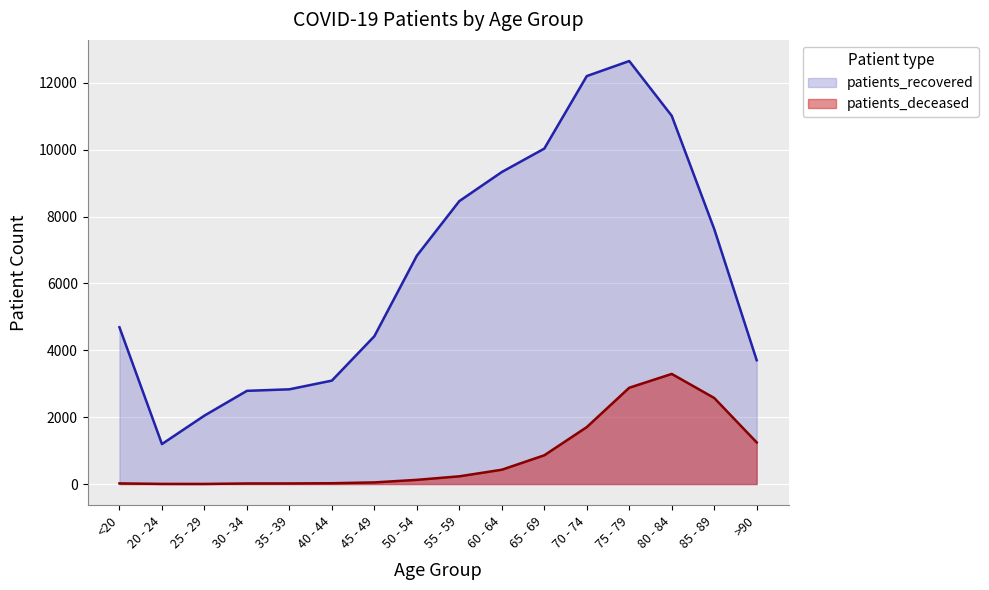

What is the difference between the maximum and minimum values in the patients_recovered series?

11458